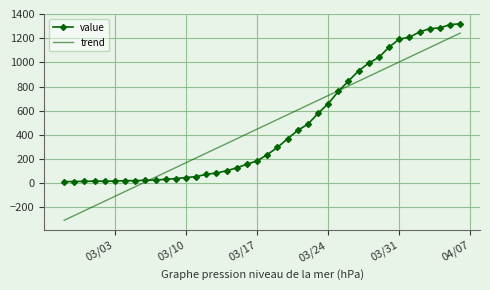

List the series in order of their peak value, highest first.

value, trend